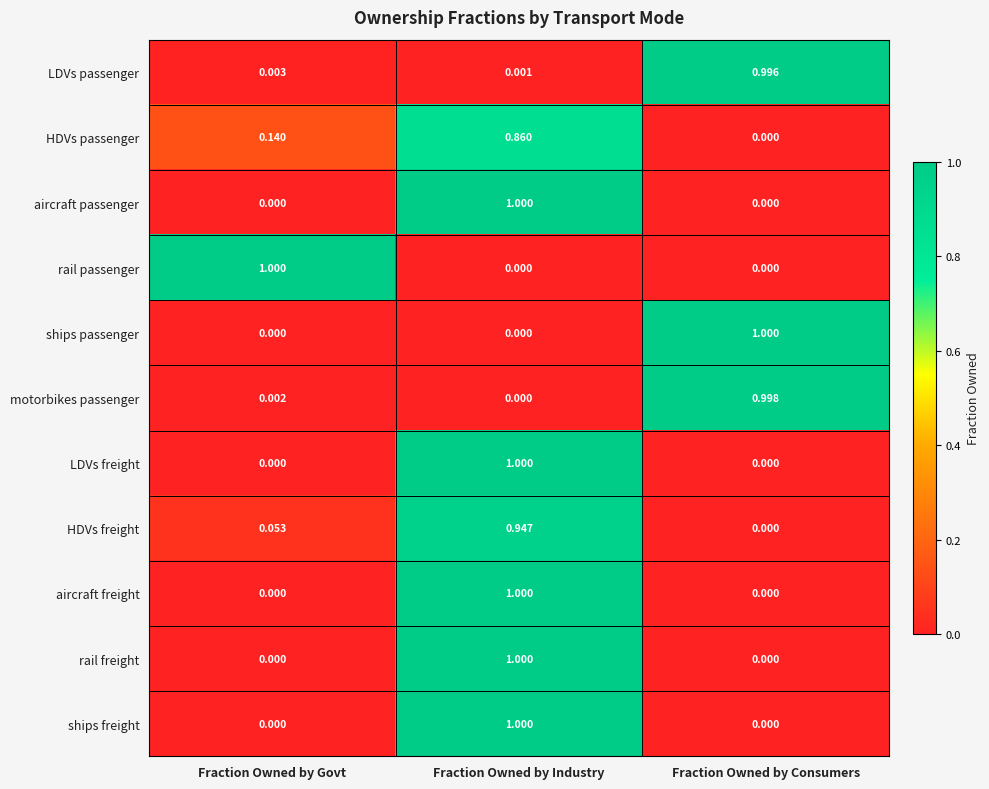

At which label is HDVs freight closest to 0?

Fraction Owned by Consumers